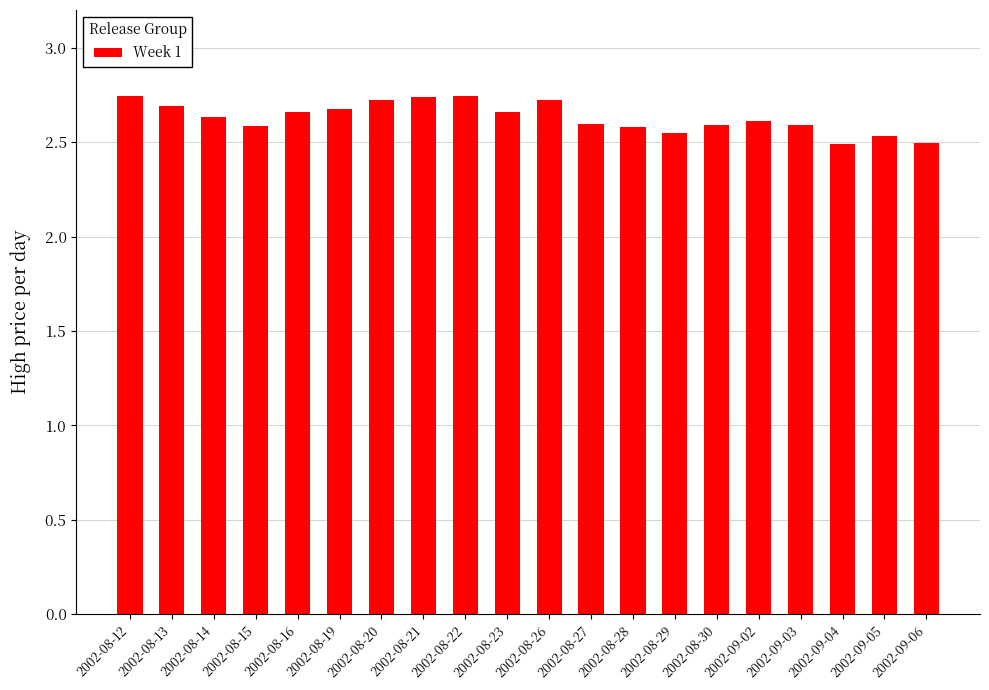

Count the values in the range 2 to 3.

20